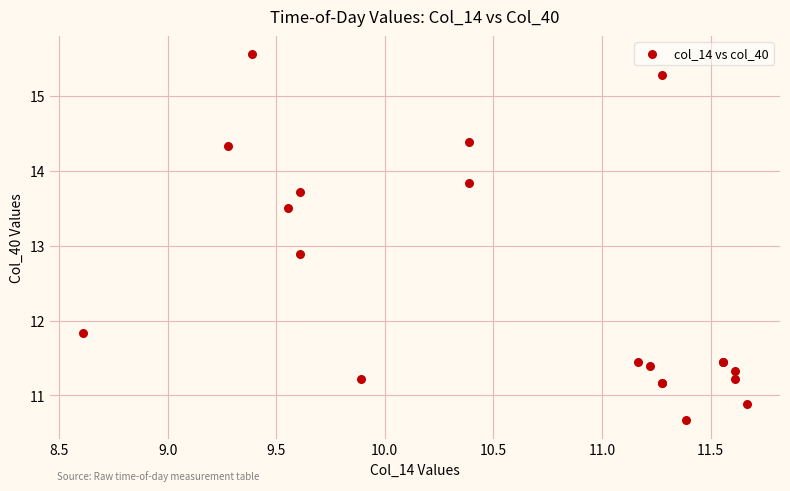

What Y value in the scatter plot is closest to 13?

12.9